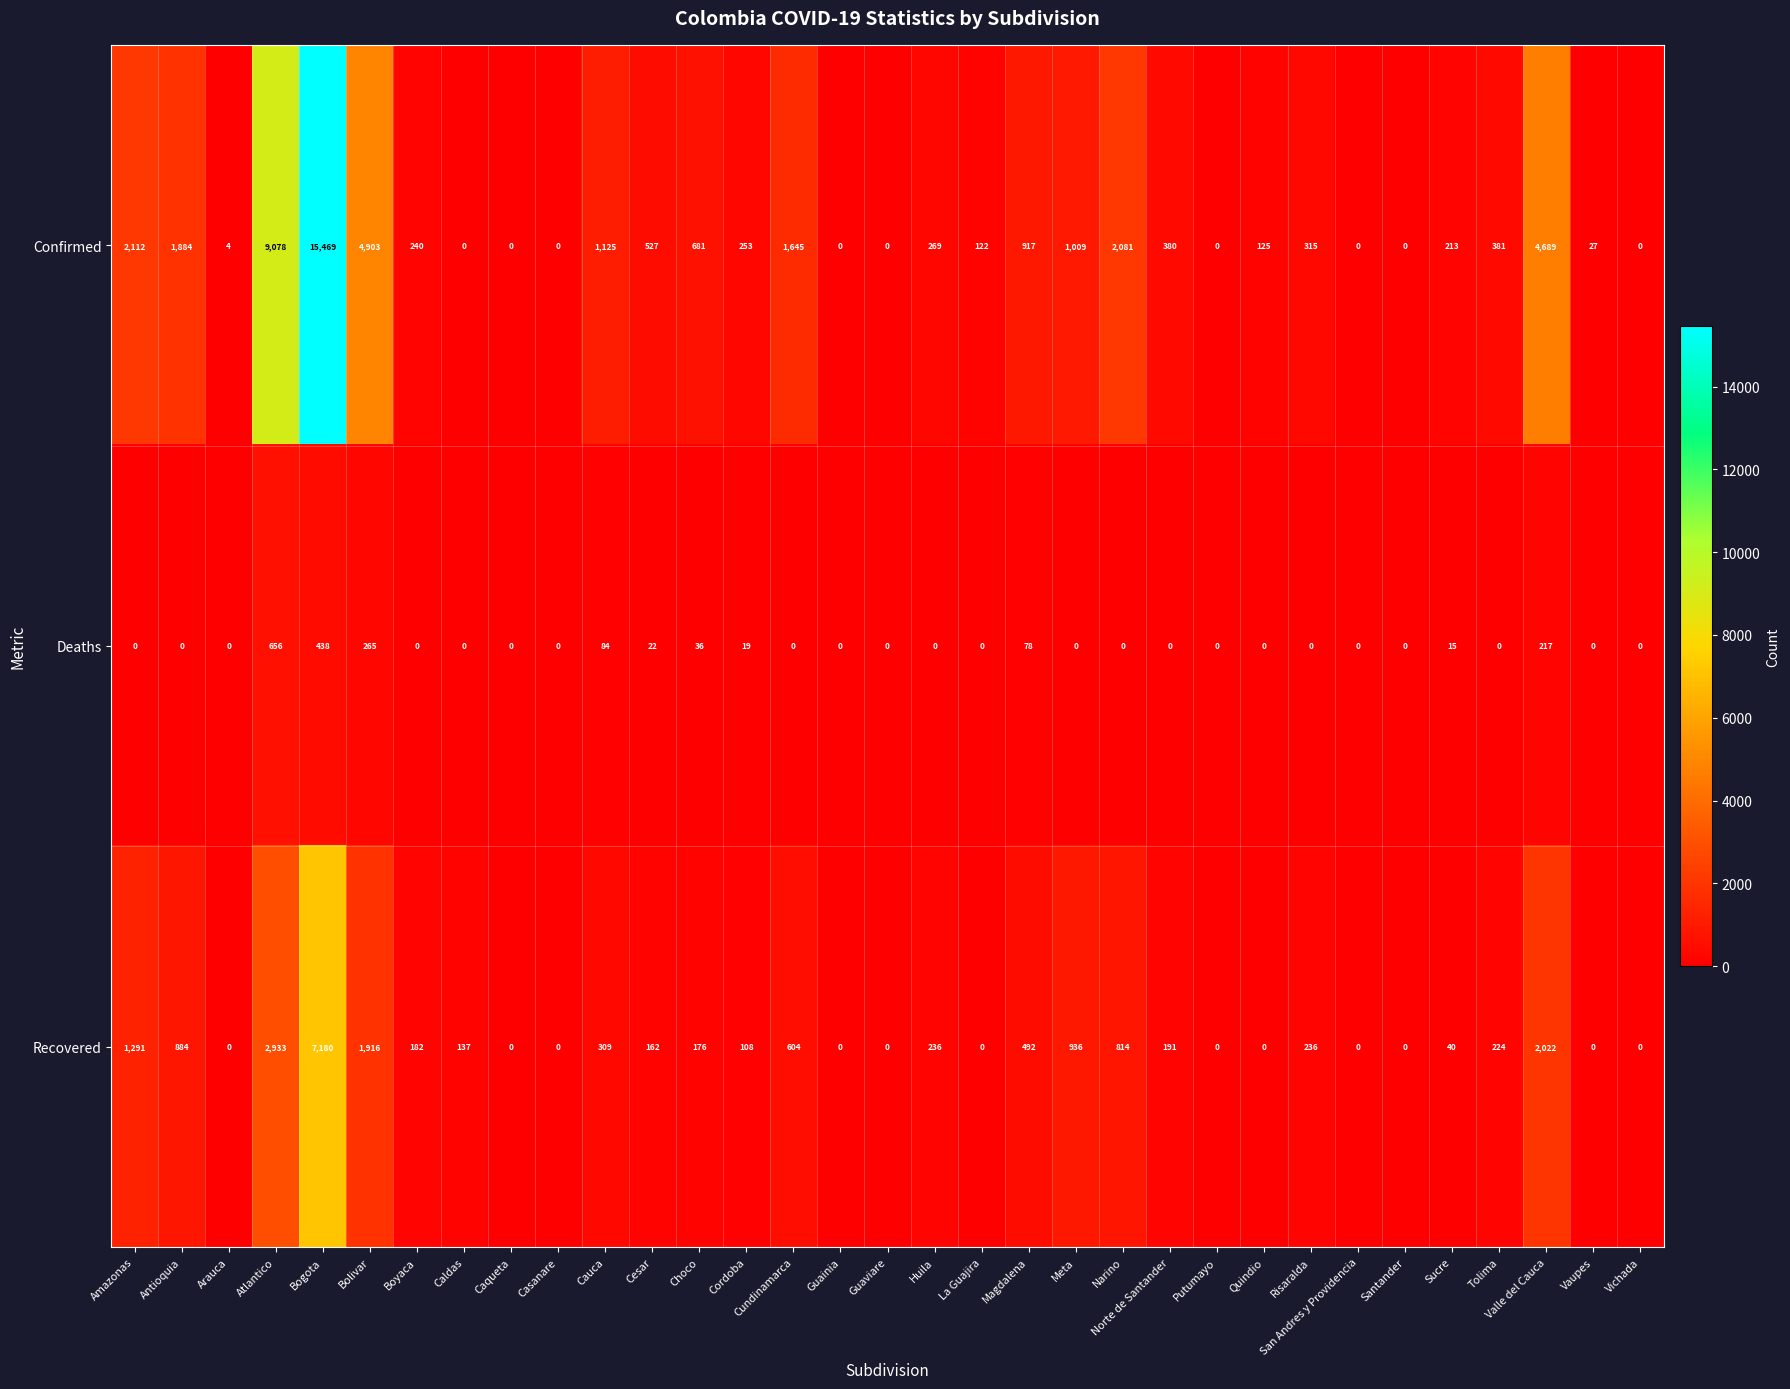

True or false: Recovered has a value of 0 at San Andres y Providencia.

True